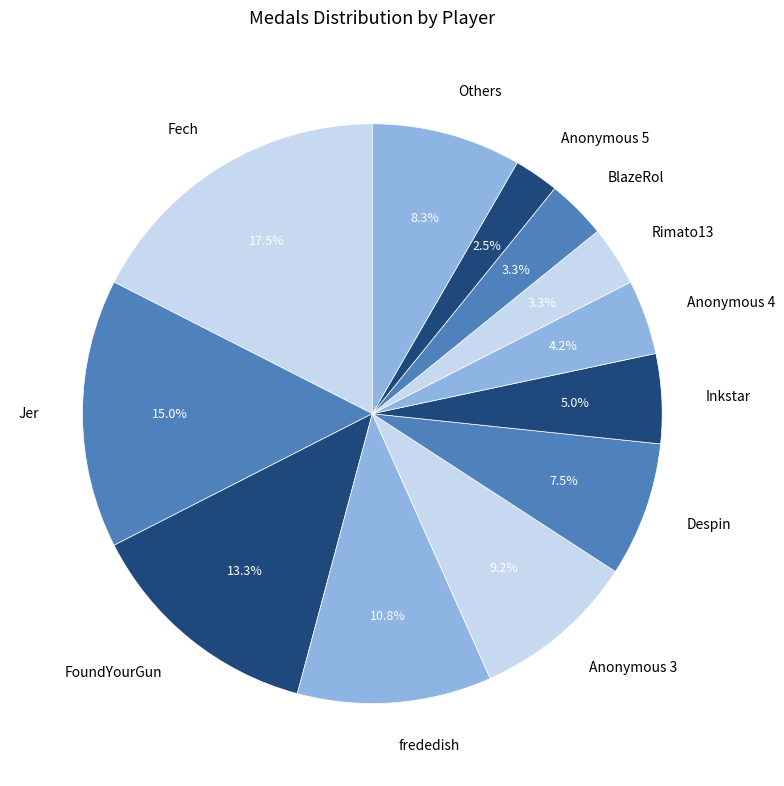

What is the largest slice in the pie chart?

Fech